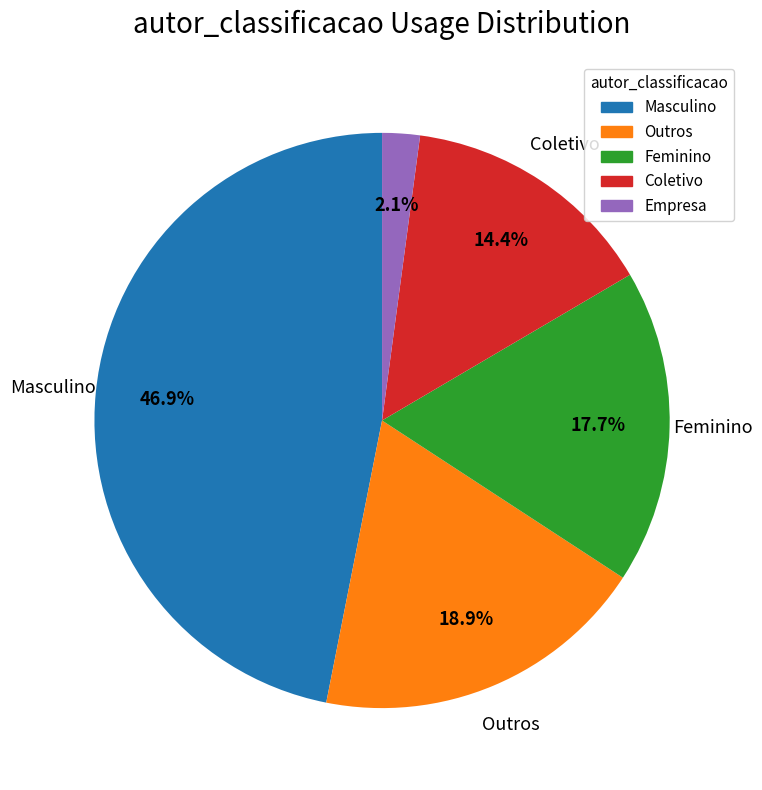

To the nearest percent, what is the difference between the Masculino and Feminino slice percentages?

29%